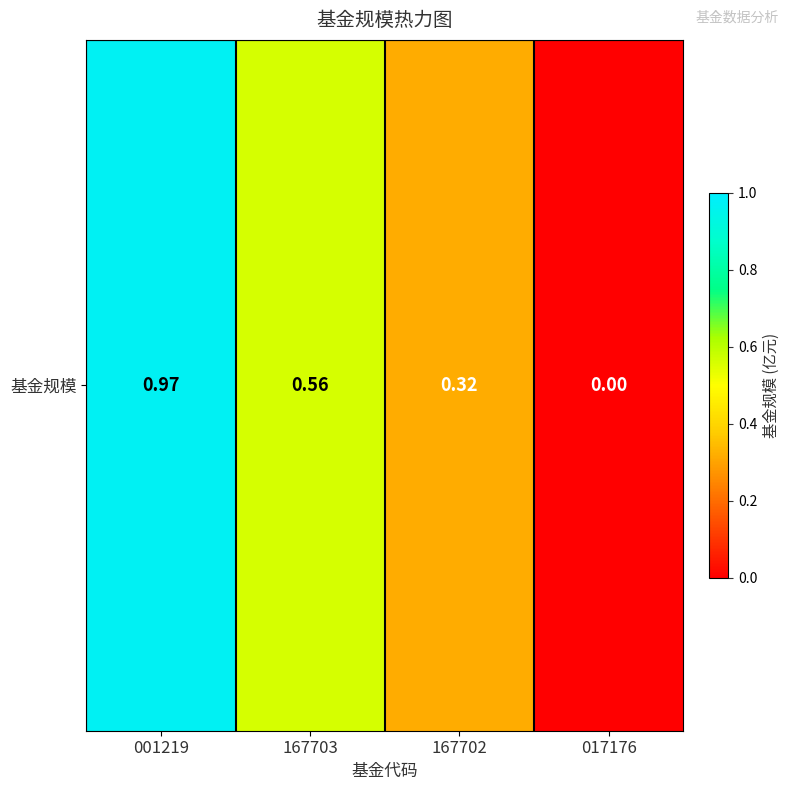

Reading left to right, extract all data points from this chart.

1.0	0.6	0.3	0.0